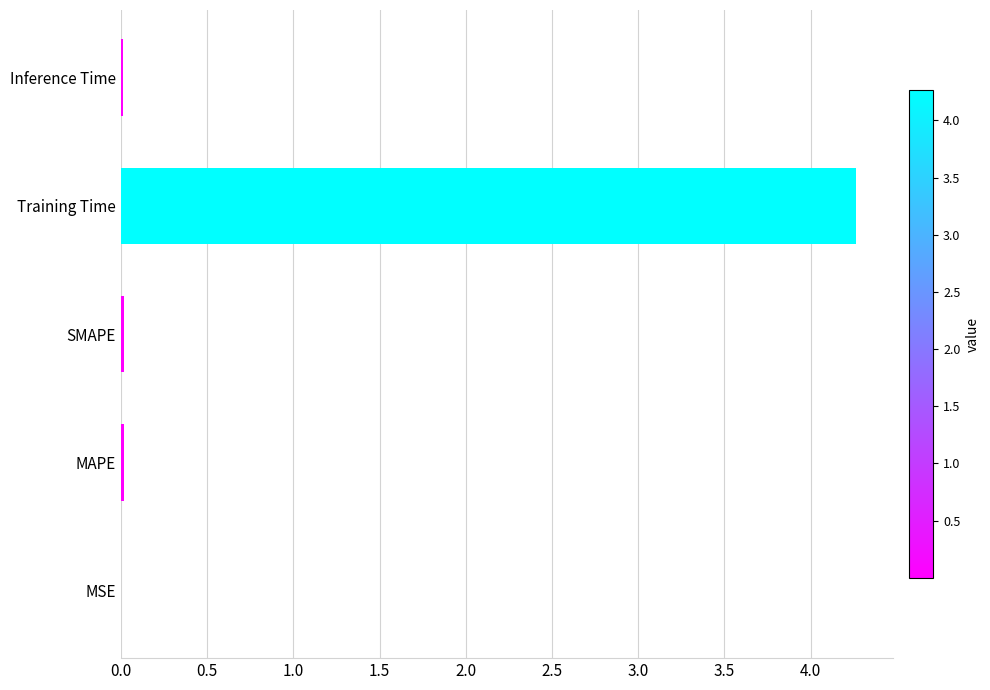

Is it true that the value at Training Time is 4.3?

True